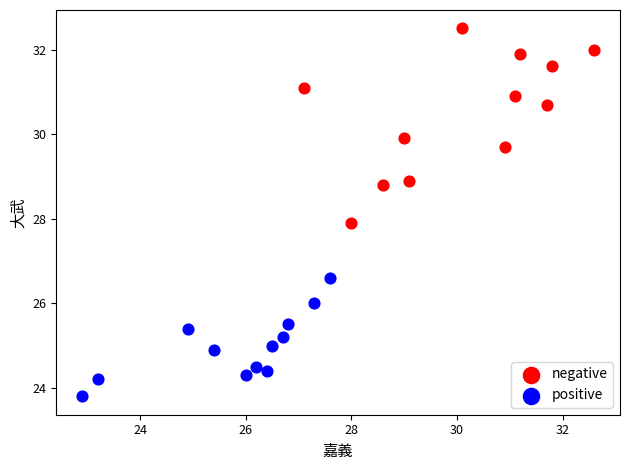

Which series contains the highest Y value?

negative